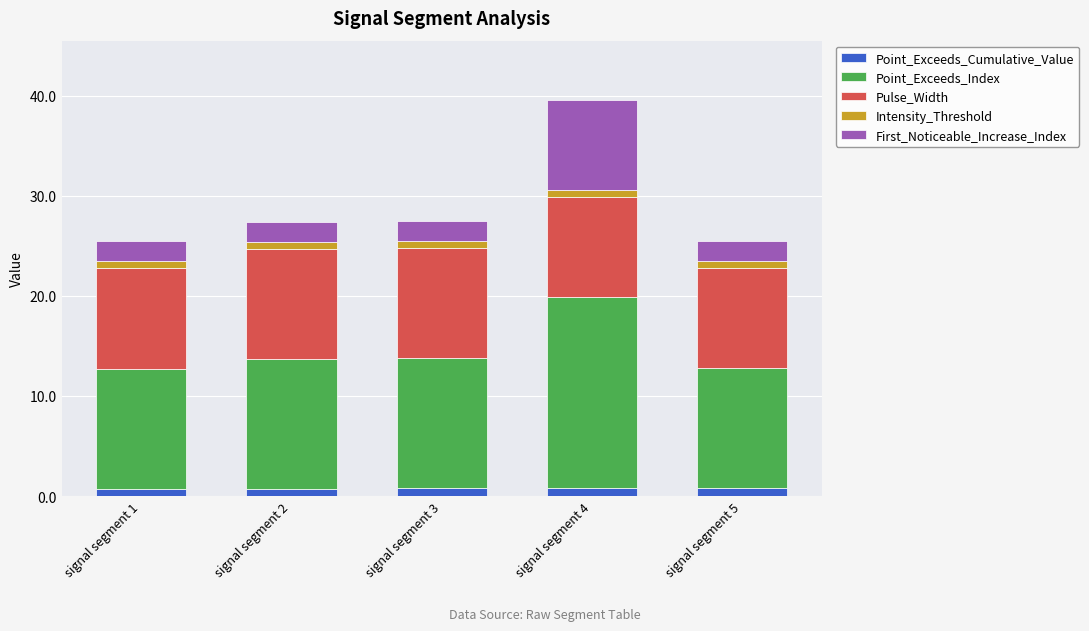

At which category is the sum across all series the highest?

signal segment 4